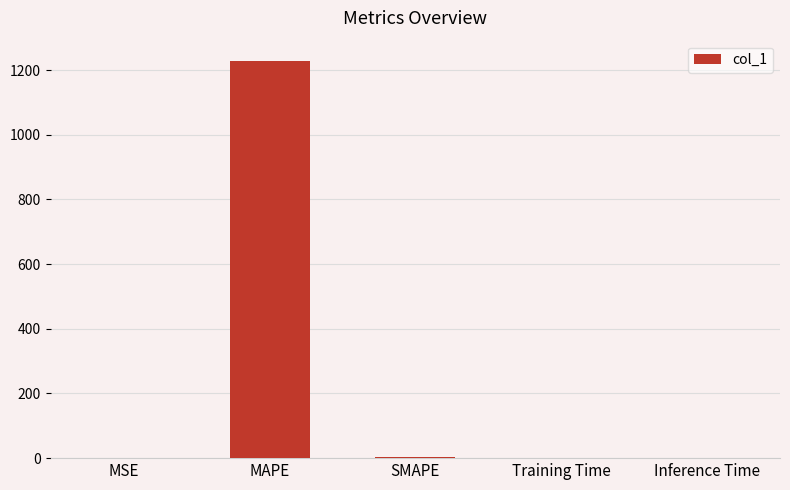

Where does the data first go above 1?

MAPE